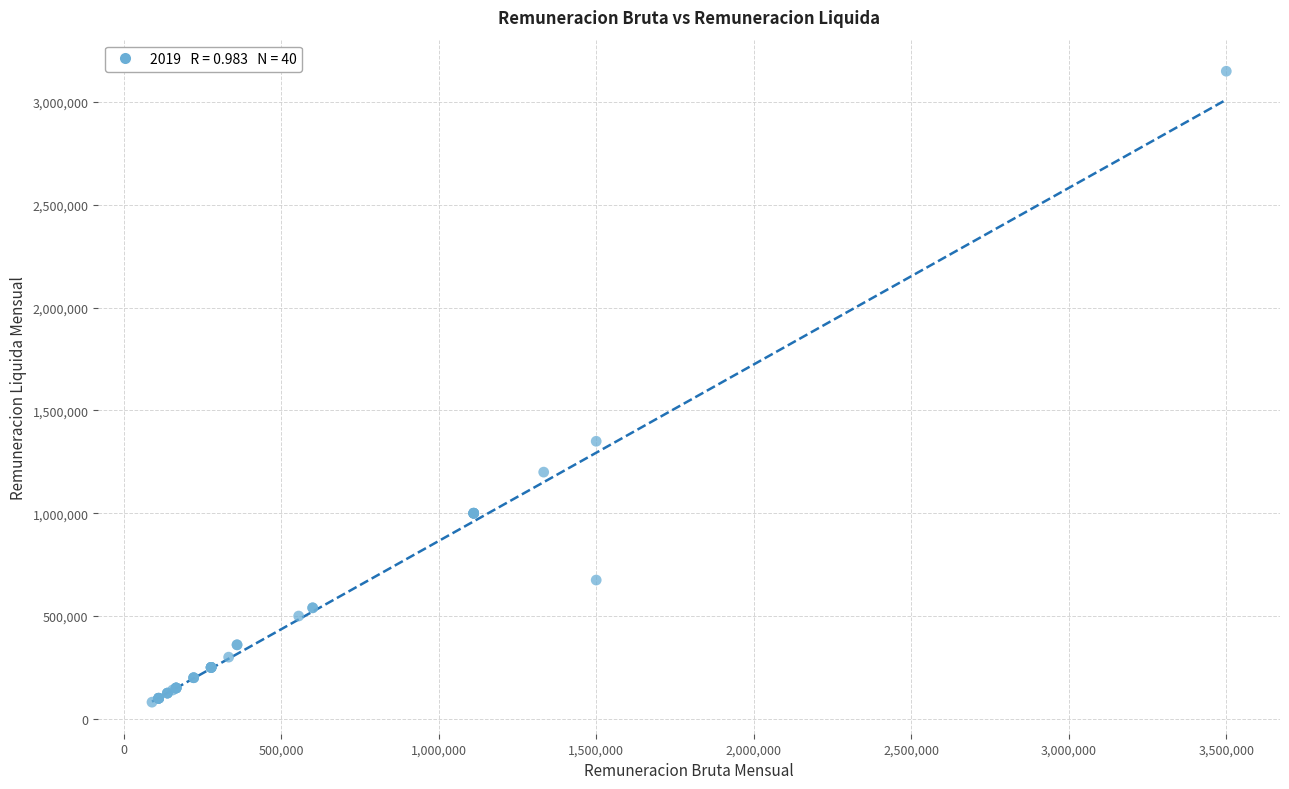

What Y value in the scatter plot is closest to 1615500?

1350000